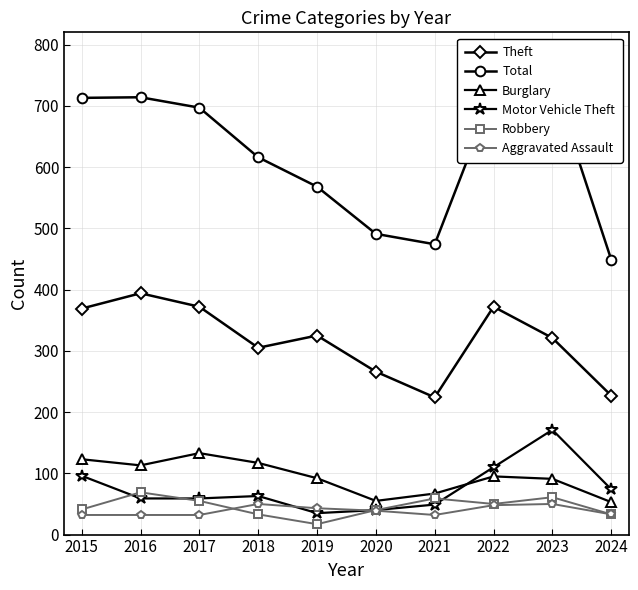

What is the difference between the maximum and second lowest values in the Theft series?

167